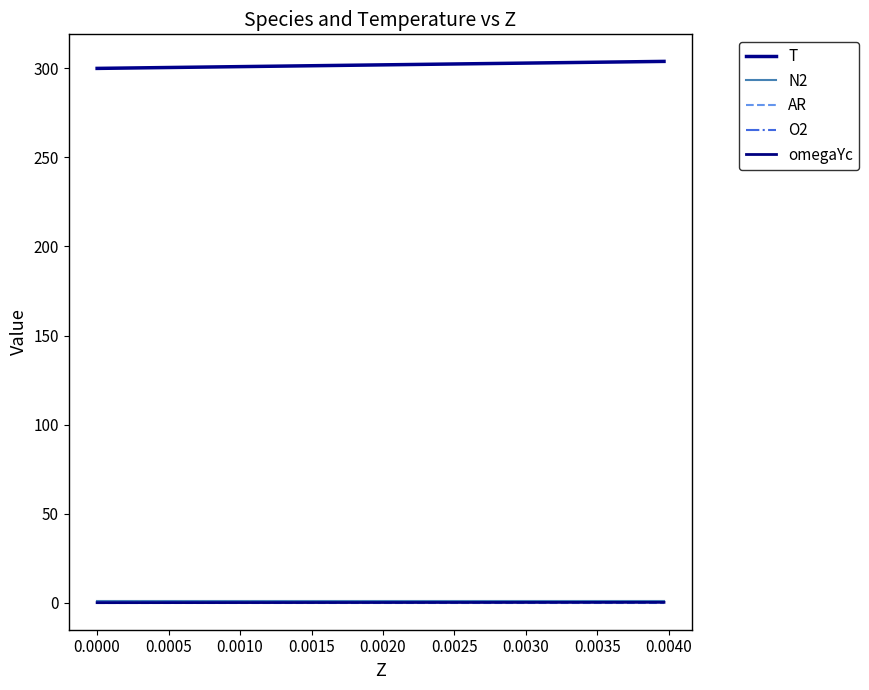

Reading right to left, transcribe all the data shown in this chart.

T: 303.9	303.8	303.7	303.6	303.5	303.4	303.4	303.3	303.2	303.1	303.0	302.9	302.8	302.7	302.6	302.5	302.4	302.3	302.2	302.1	302.0	301.9	301.8	301.7	301.6	301.5	301.4	301.3	301.2	301.1	301.0	300.9	300.8	300.7	300.6	300.4	300.3	300.2	300.1	300.0
N2: 0.8	0.8	0.8	0.8	0.8	0.8	0.8	0.8	0.8	0.8	0.8	0.8	0.8	0.8	0.8	0.8	0.8	0.8	0.8	0.8	0.8	0.8	0.8	0.8	0.8	0.8	0.8	0.8	0.8	0.8	0.8	0.8	0.8	0.8	0.8	0.8	0.8	0.8	0.8	0.8
AR: 0.0	0.0	0.0	0.0	0.0	0.0	0.0	0.0	0.0	0.0	0.0	0.0	0.0	0.0	0.0	0.0	0.0	0.0	0.0	0.0	0.0	0.0	0.0	0.0	0.0	0.0	0.0	0.0	0.0	0.0	0.0	0.0	0.0	0.0	0.0	0.0	0.0	0.0	0.0	0.0
O2: 0.2	0.2	0.2	0.2	0.2	0.2	0.2	0.2	0.2	0.2	0.2	0.2	0.2	0.2	0.2	0.2	0.2	0.2	0.2	0.2	0.2	0.2	0.2	0.2	0.2	0.2	0.2	0.2	0.2	0.2	0.2	0.2	0.2	0.2	0.2	0.2	0.2	0.2	0.2	0.2
omegaYc: 0.2	0.2	0.2	0.2	0.2	0.2	0.1	0.1	0.1	0.1	0.1	0.1	0.1	0.1	0.1	0.1	0.1	0.1	0.1	0.1	0.1	0.1	0.1	0.1	0.1	0.1	0.1	0.1	0.1	0.0	0.0	0.0	0.0	0.0	0.0	0.0	0.0	0.0	0.0	0.0